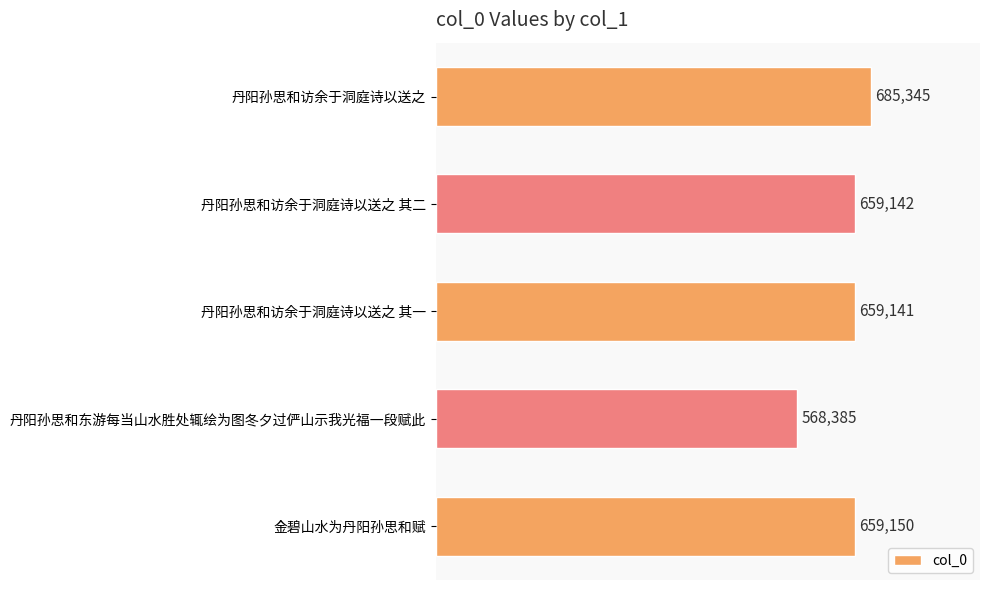

What is the sum of all values?

3231163